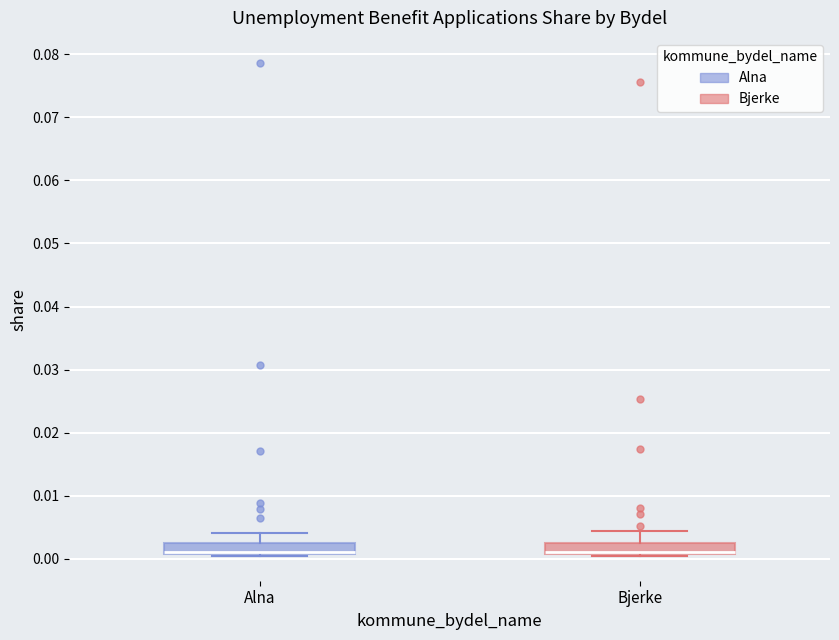

Reading left to right, read every box against the y-axis: the position of its median line, the range the box covers, and the ends of its whiskers. The values are not printed on the chart, so give them approximately, as read against the axis.

Alna: median 0.001 (drawn on the box's lower edge), box 0.001 to 0.003, whiskers 0.000 to 0.004
Bjerke: median 0.001 (just above the box's lower edge), box 0.001 to 0.002, whiskers 0.000 to 0.004